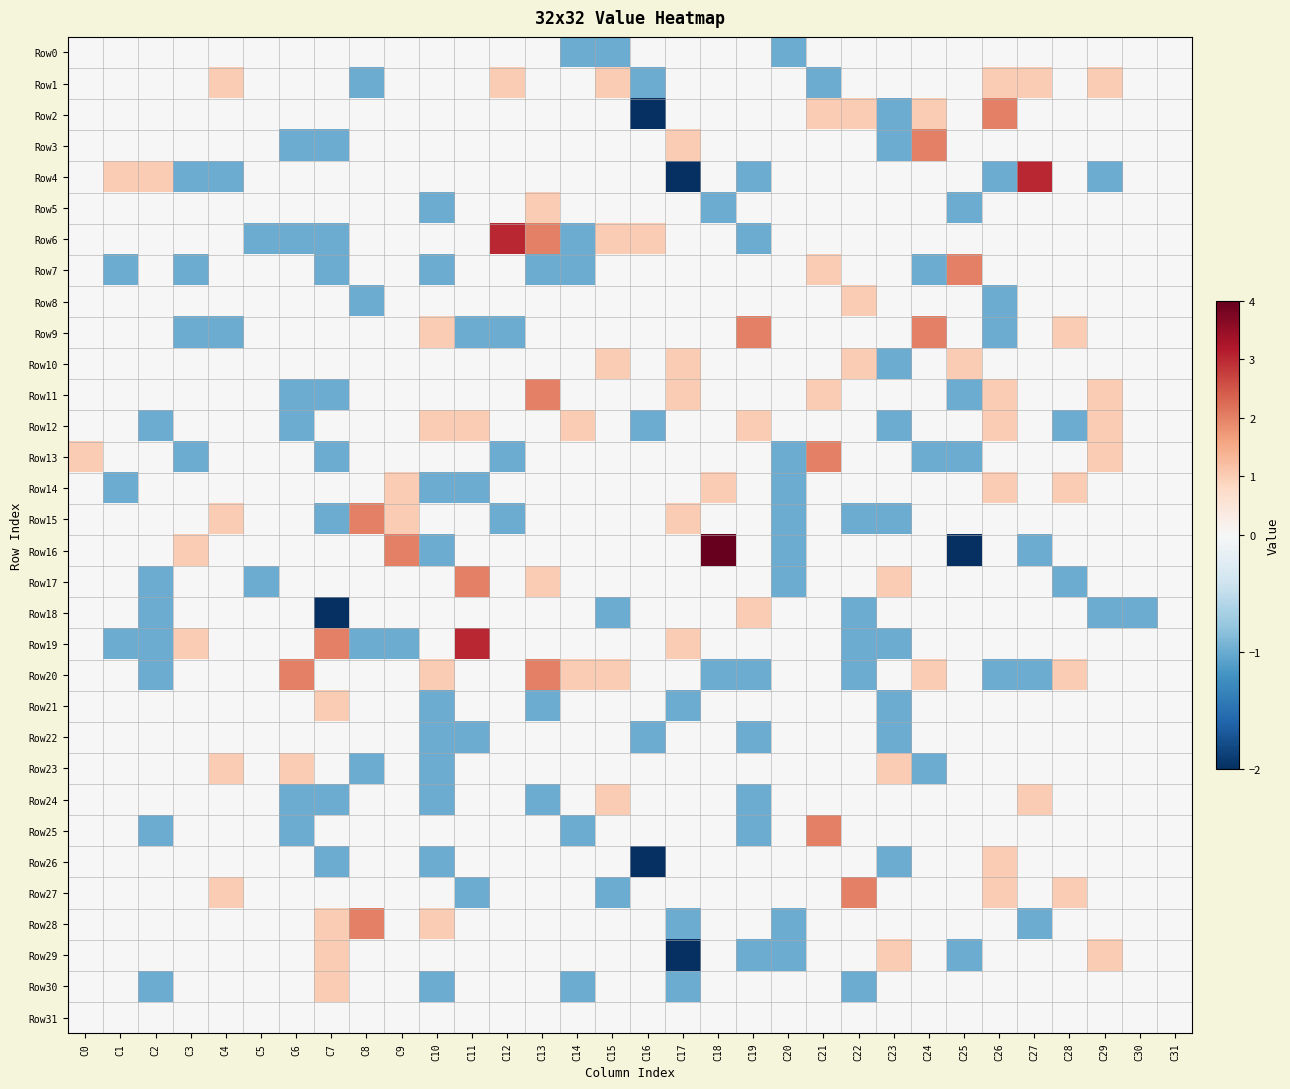

List the series in order of their peak value, highest first.

Row16, Row4, Row6, Row19, Row2, Row3, Row7, Row9, Row11, Row13, Row15, Row17, Row20, Row25, Row27, Row28, Row1, Row5, Row8, Row10, Row12, Row14, Row18, Row21, Row23, Row24, Row26, Row29, Row30, Row0, Row22, Row31